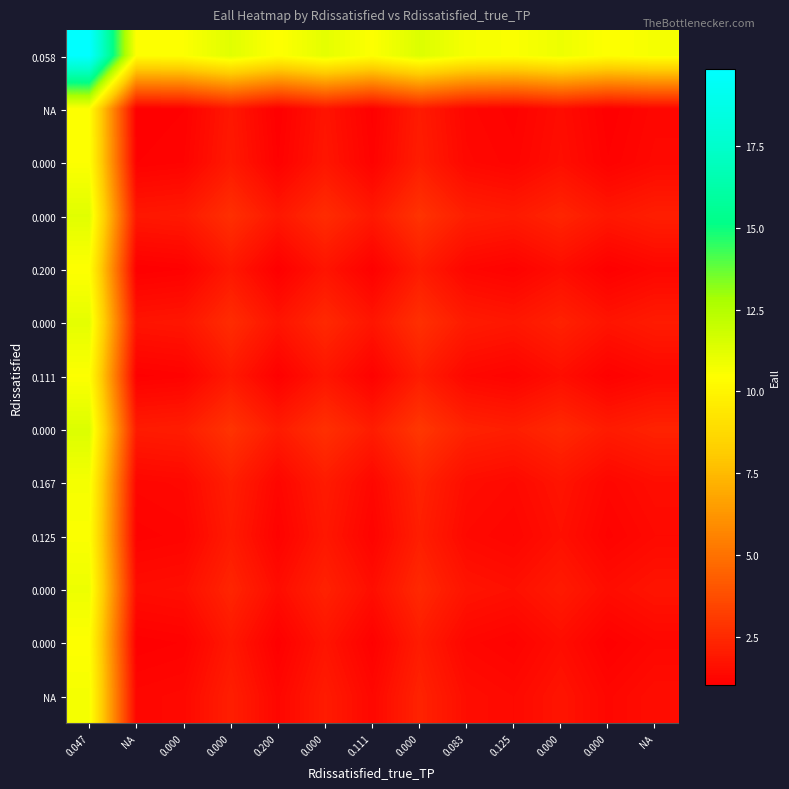

At which category does the chart reach its minimum across all series?

NA